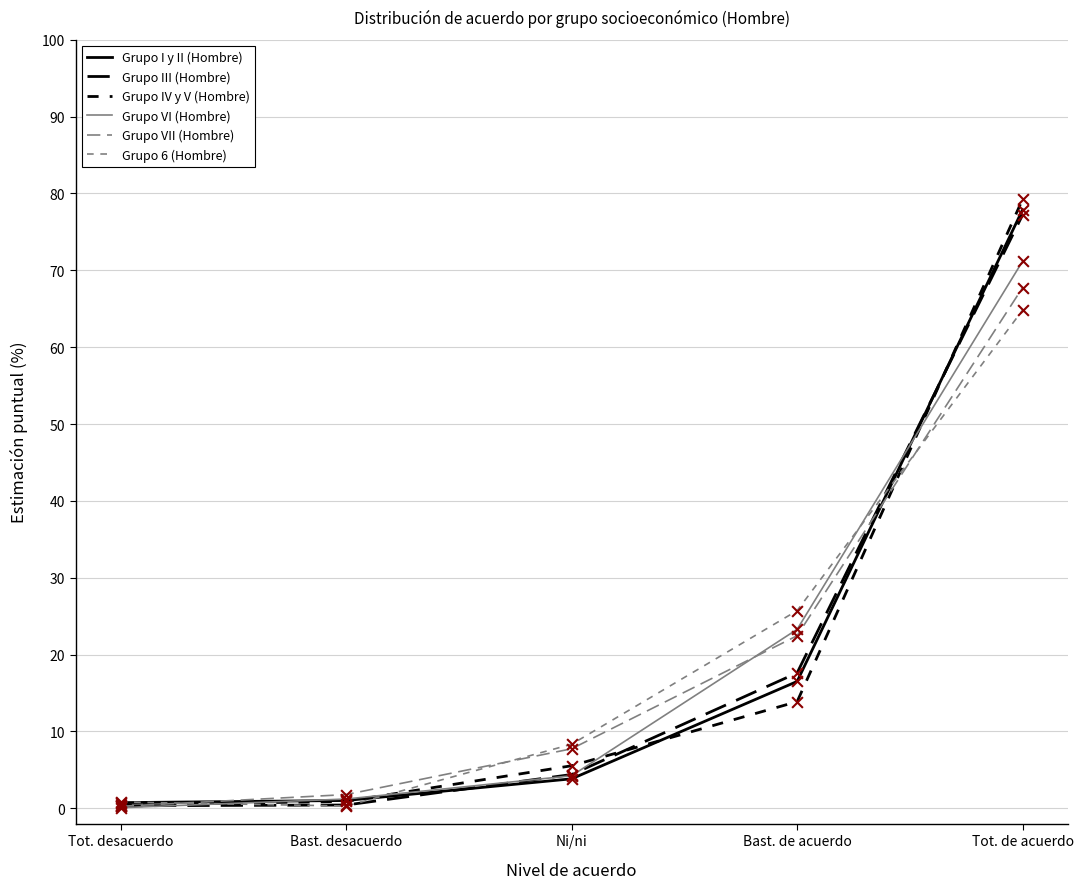

At how many categories does at least one series exceed 39?

1